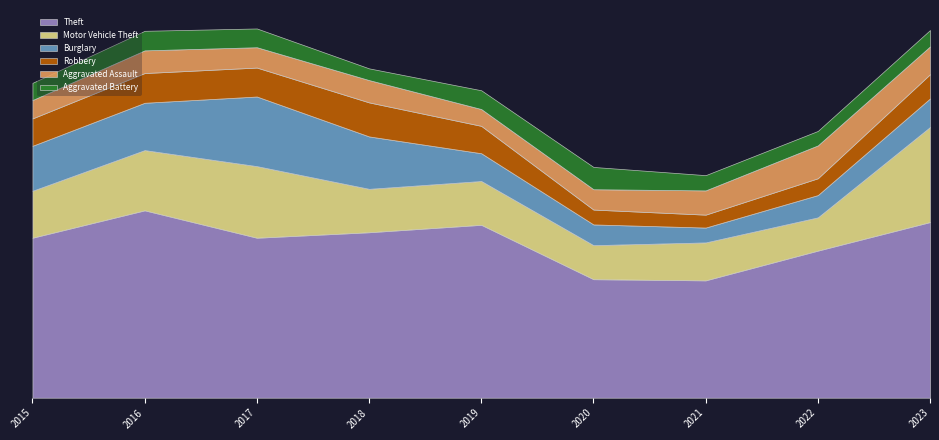

What is the sum of all Aggravated Assault values?

526